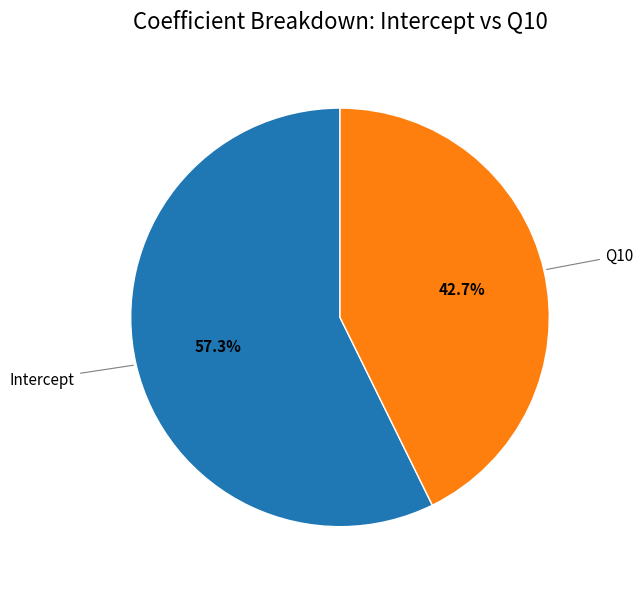

To the nearest percent, what is the difference between the largest and smallest slice percentages?

15%